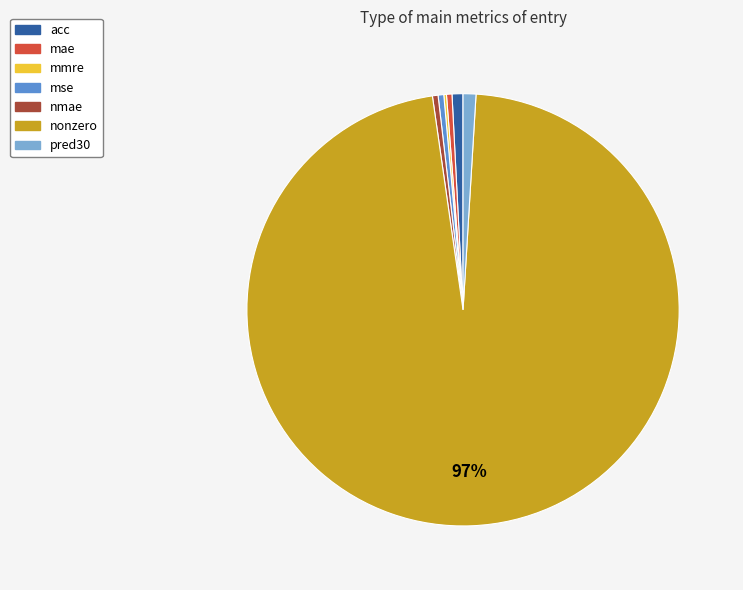

Does any single category account for the majority?

Yes